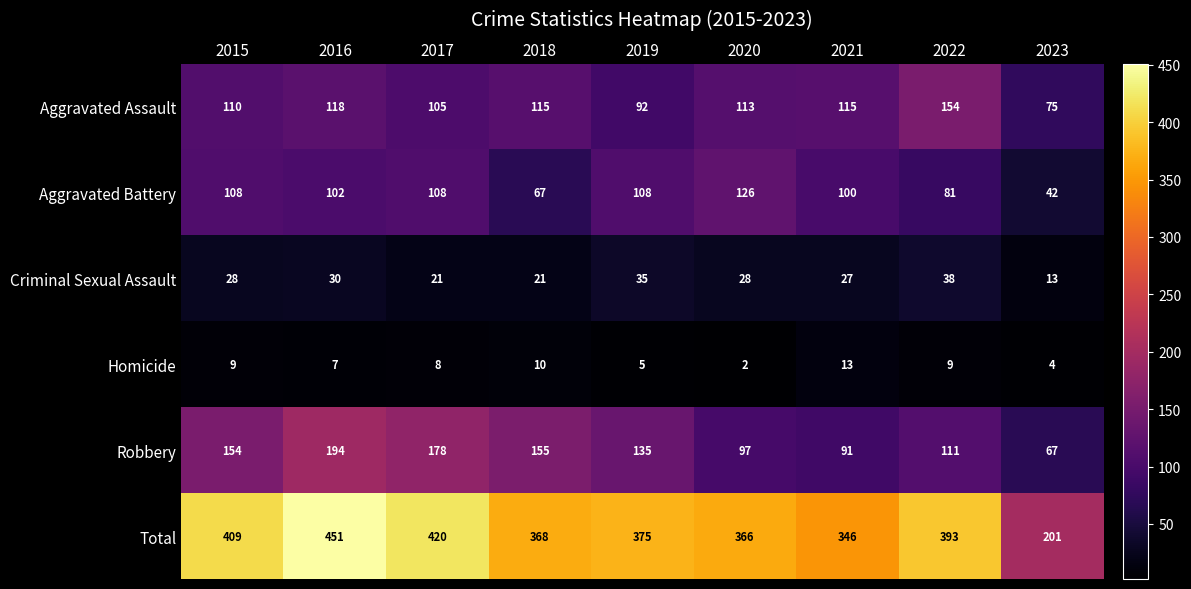

Is it true that Total equals 493 at 2018?

False